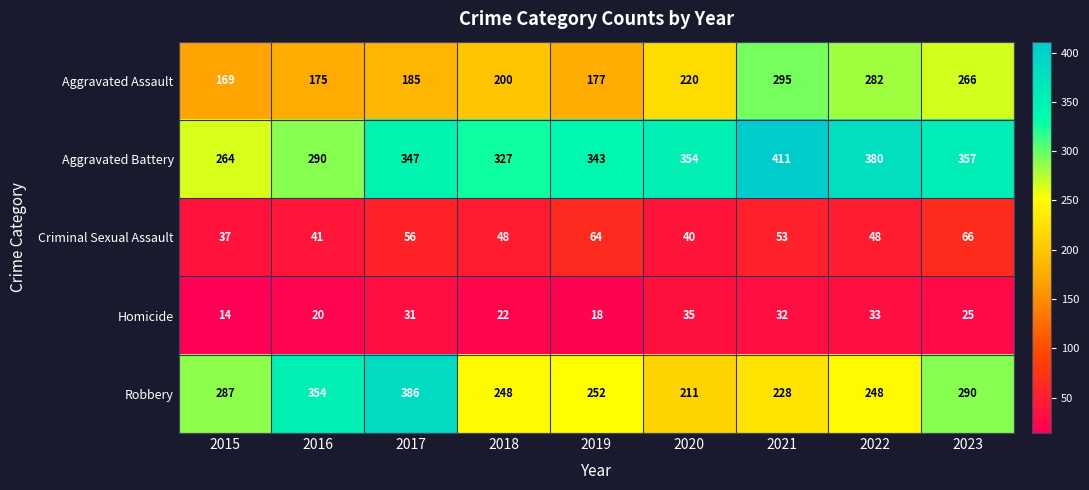

Which series changed the most between 2022 and 2023?

Robbery